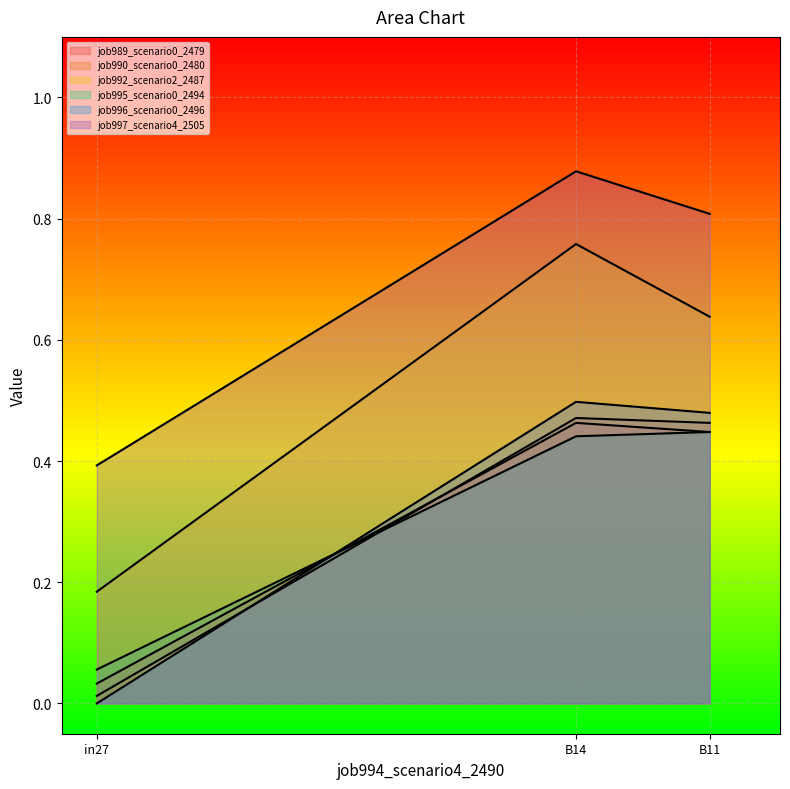

Rank the categories by job990_scenario0_2480 value from highest to lowest.

B14, B11, in27